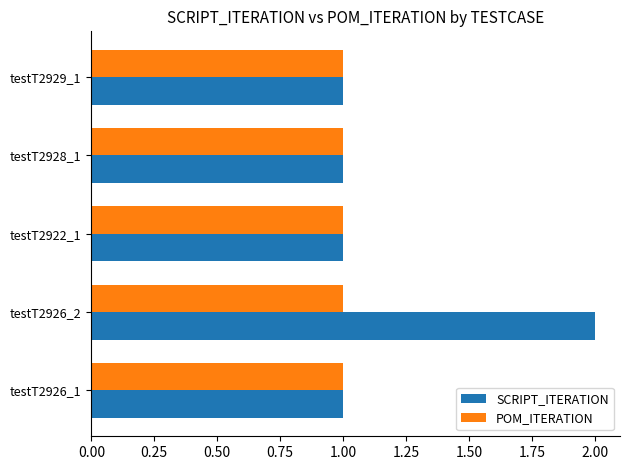

Which series has the widest spread of values?

SCRIPT_ITERATION